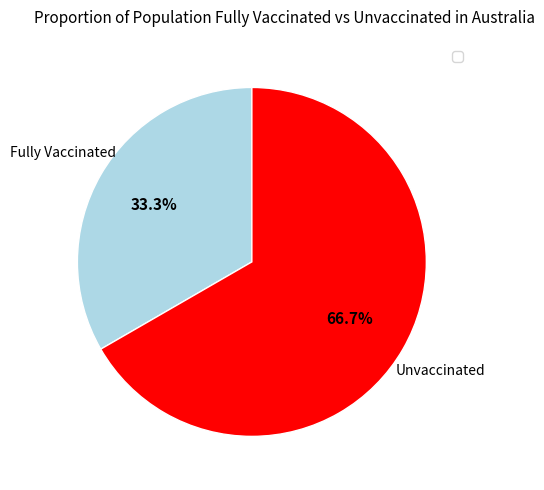

Is there any slice that represents more than half of the pie?

Yes